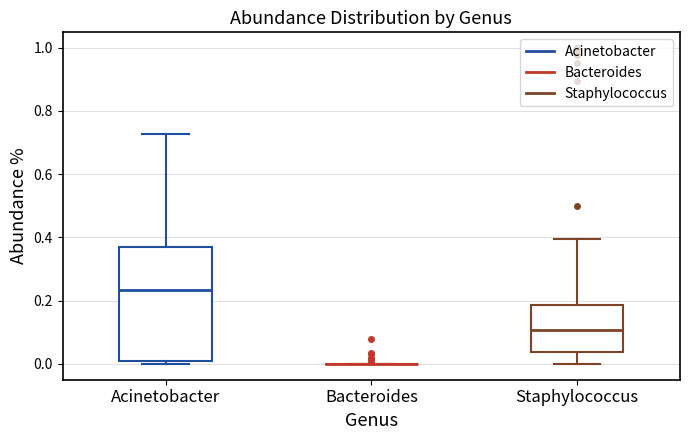

Reading left to right, transcribe this box plot: for each box, give where its median line is, the range the box spans, and where its two whiskers end, as read against the y-axis. The values are not printed on the chart, so give them approximately, as read against the axis.

Acinetobacter: median 0.24, box 0.00 to 0.38, whiskers 0.00 (just below the box's lower edge) to 0.72
Bacteroides: box collapsed to a line at 0.00, whiskers 0.00 to 0.00
Staphylococcus: median 0.10, box 0.04 to 0.18, whiskers 0.00 to 0.40